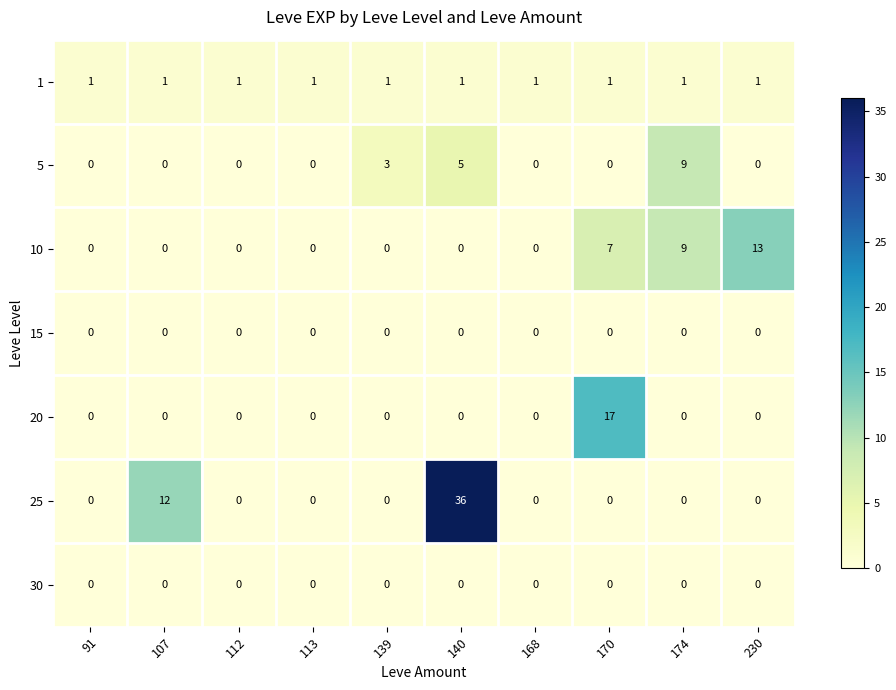

True or false: 5 has a value of 6 at 168.

False